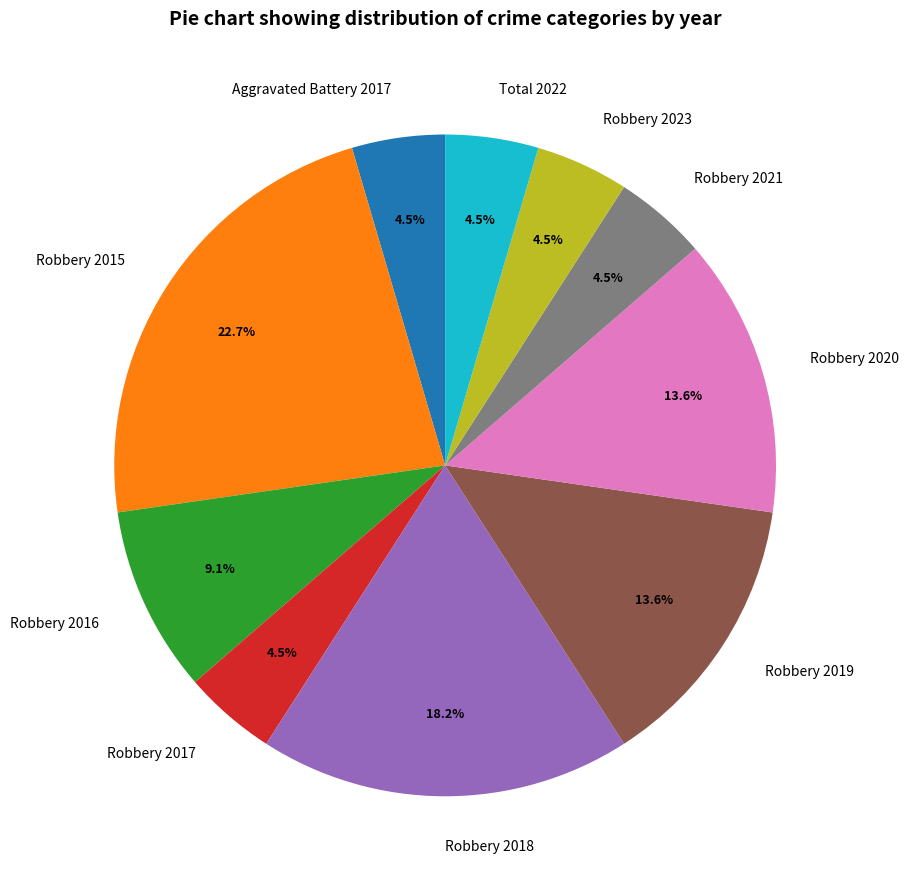

Is the sum of Robbery 2020 and Robbery 2021 greater than half?

No